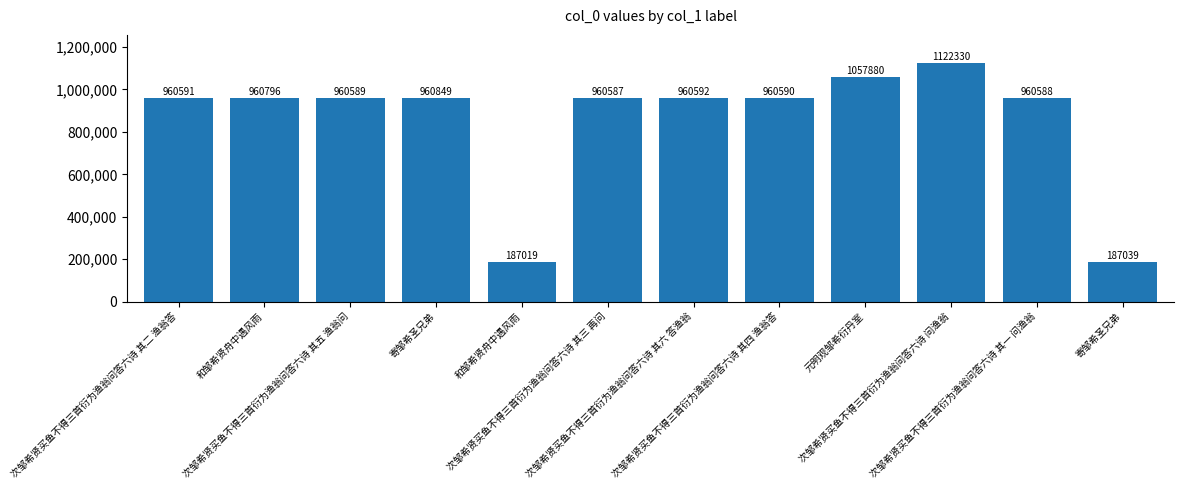

Is it true that the value at 寄邹希圣兄弟 is 960849?

True